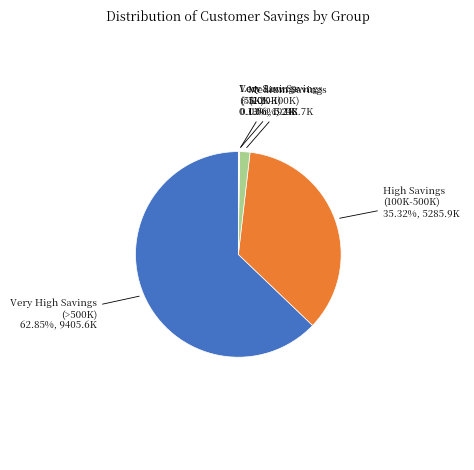

Does Very High Savings (>500K) represent more than half of the total?

Yes